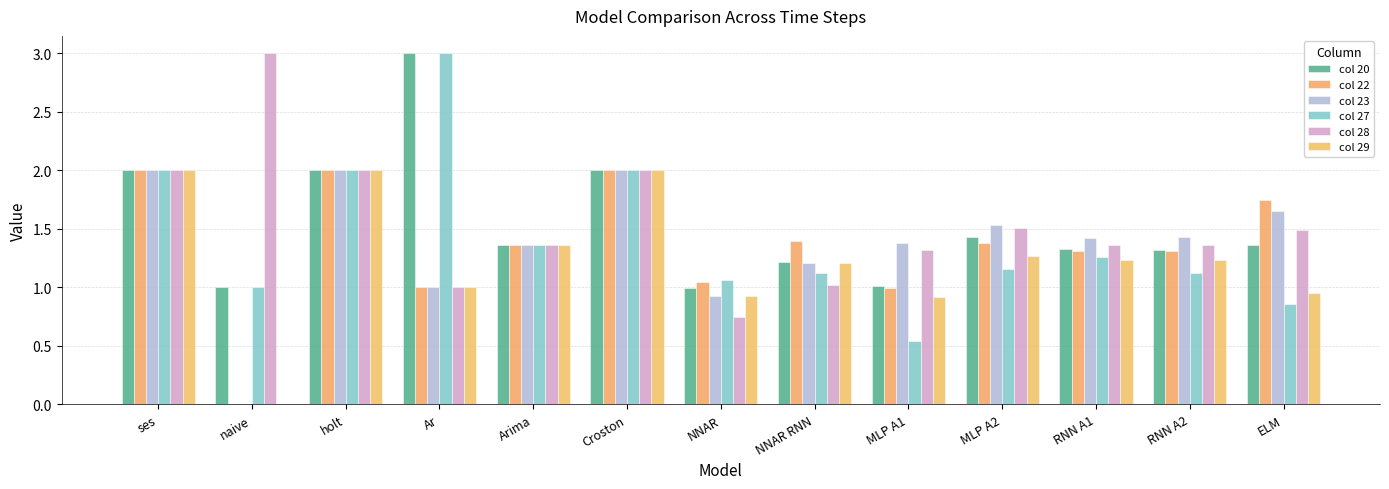

How many groups of bars are there?

13